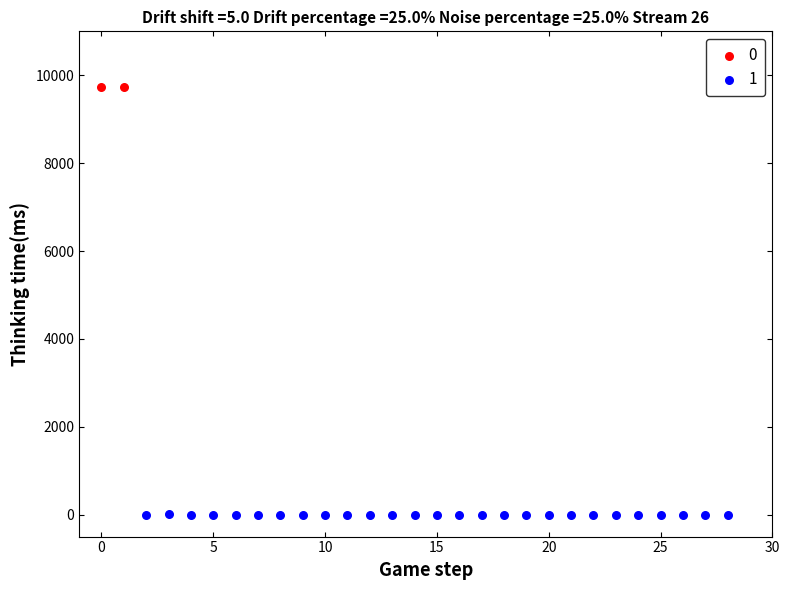

Which series contains the highest Y value?

0